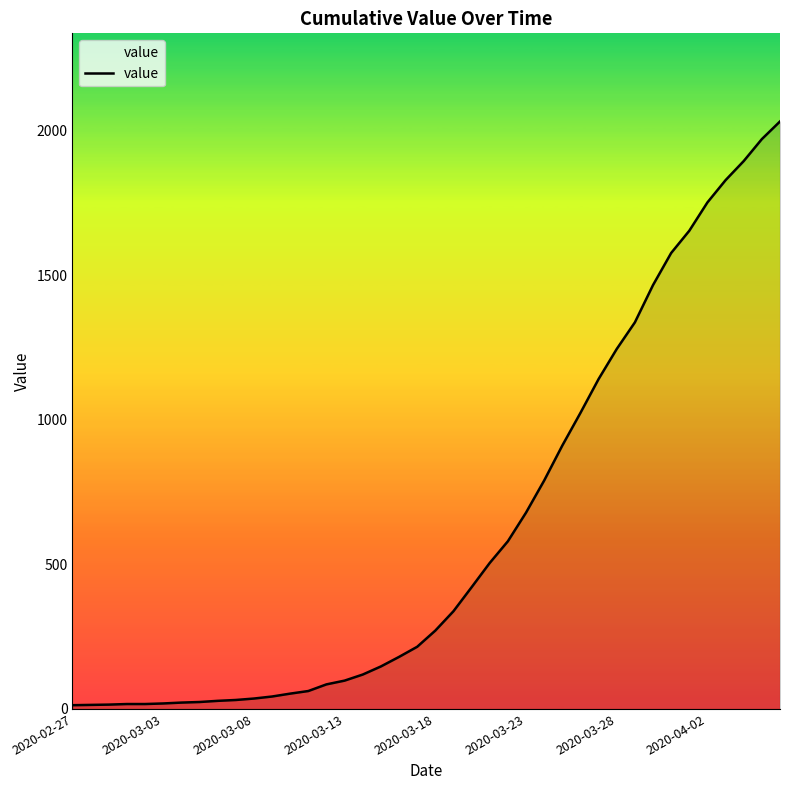

How many categories are shown in the chart?

40